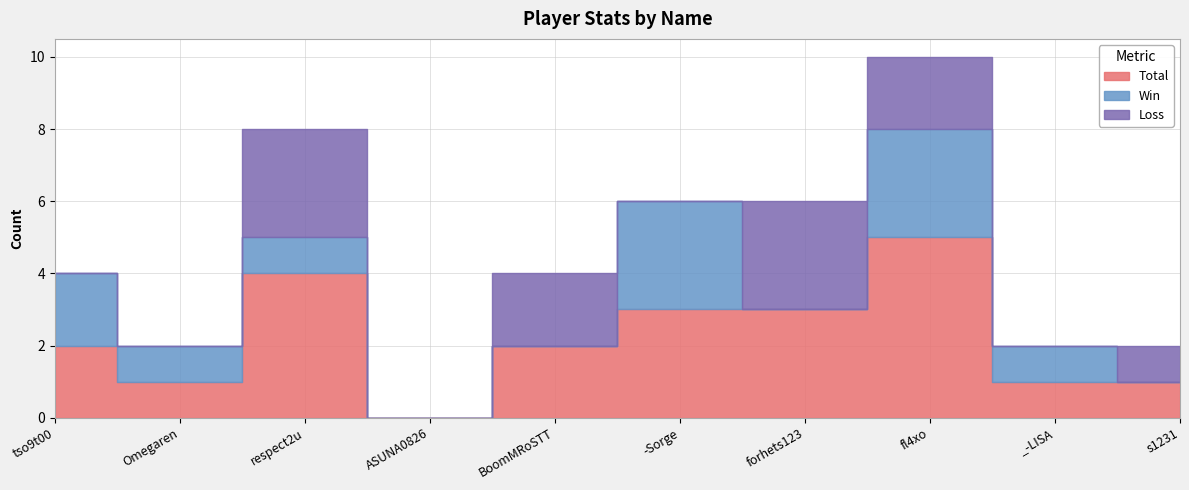

Reading left to right, transcribe all the data shown in this chart.

Total: tso9t00=2	Omegaren=1	respect2u=4	ASUNA0826=0	BoomMRoSTT=2	-Sorge=3	forhets123=3	fl4xo=5	_-LISA=1	s1231=1
Win: tso9t00=2	Omegaren=1	respect2u=1	ASUNA0826=0	BoomMRoSTT=0	-Sorge=3	forhets123=0	fl4xo=3	_-LISA=1	s1231=0
Loss: tso9t00=0	Omegaren=0	respect2u=3	ASUNA0826=0	BoomMRoSTT=2	-Sorge=0	forhets123=3	fl4xo=2	_-LISA=0	s1231=1